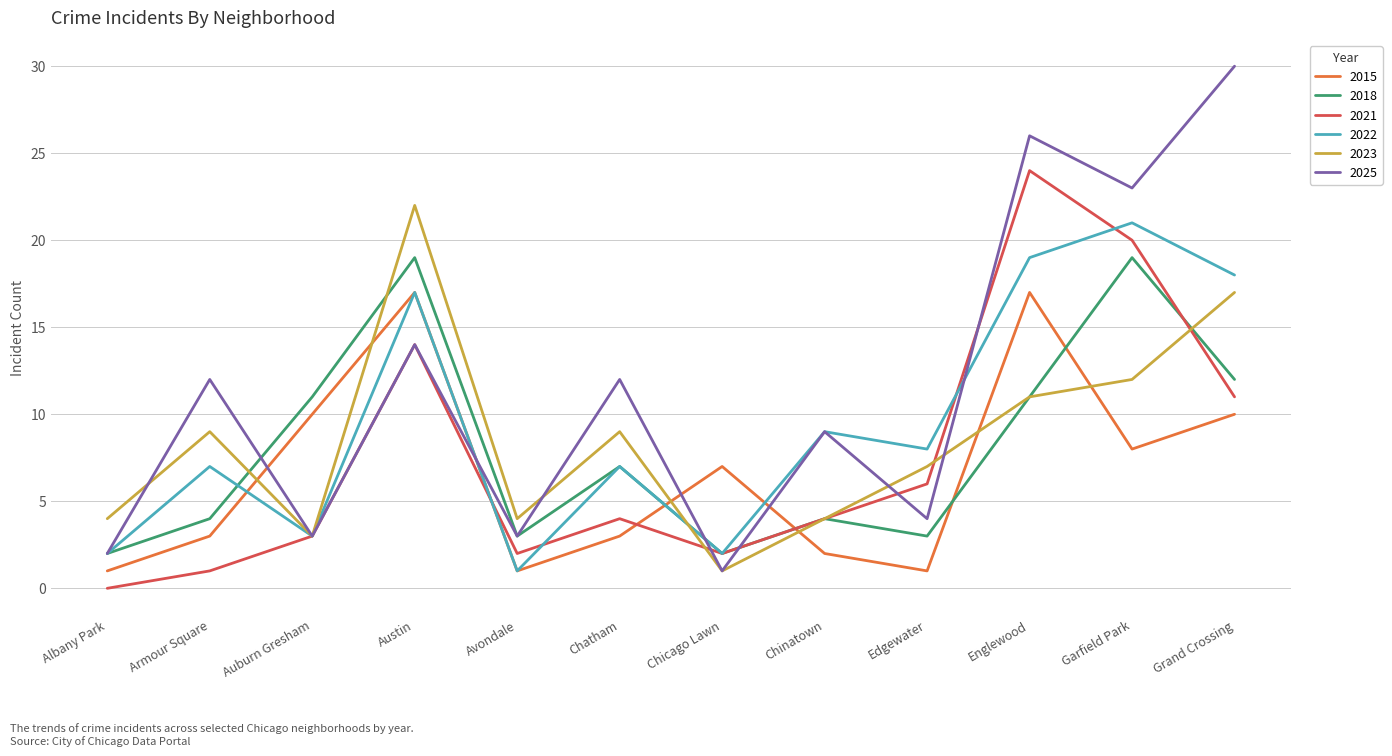

How many interior local peaks does the 2023 series have?

3